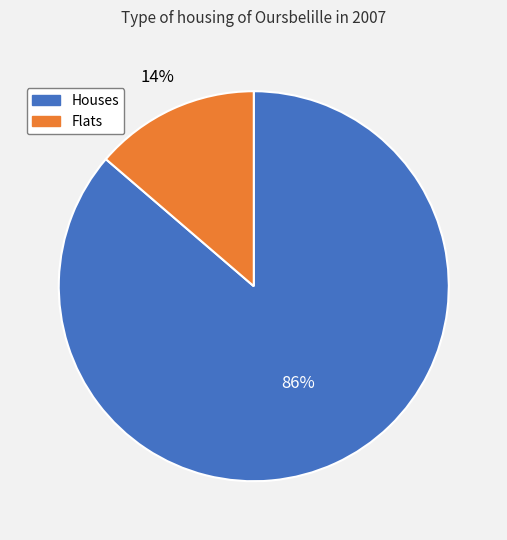

Which category has the biggest portion of the pie?

Houses